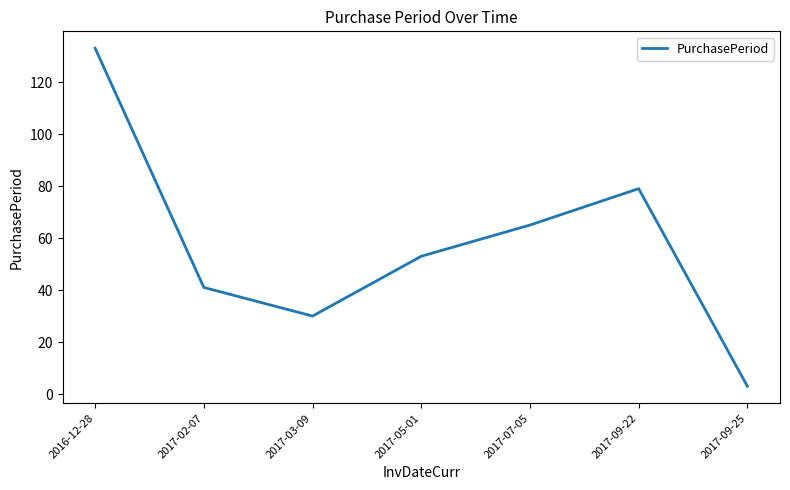

Reading left to right, list all the values displayed in this chart.

133	41	30	53	65	79	3